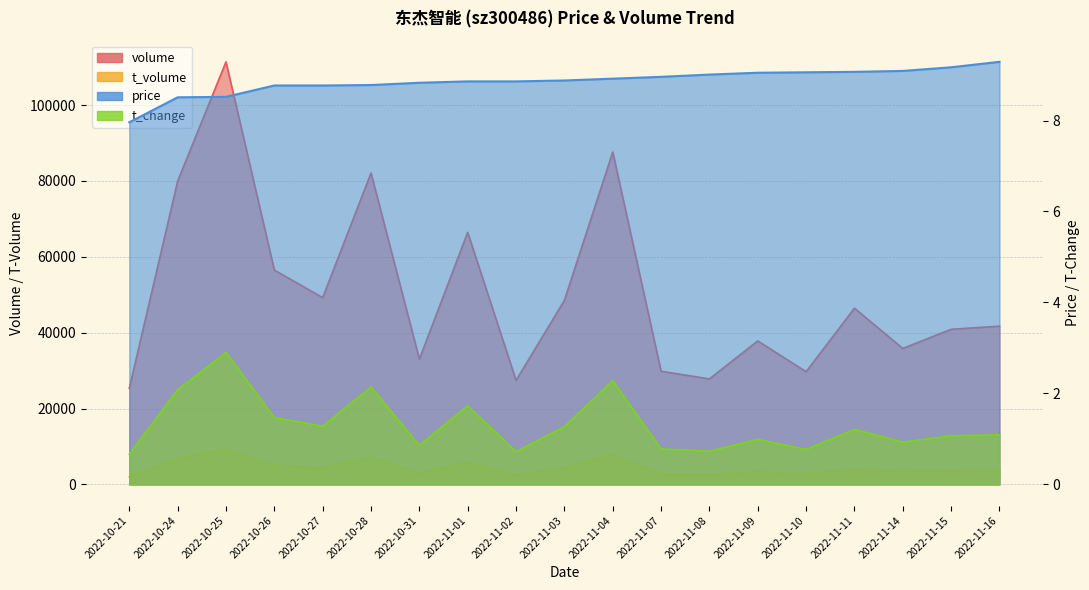

At which label does price reach its minimum?

2022-10-21